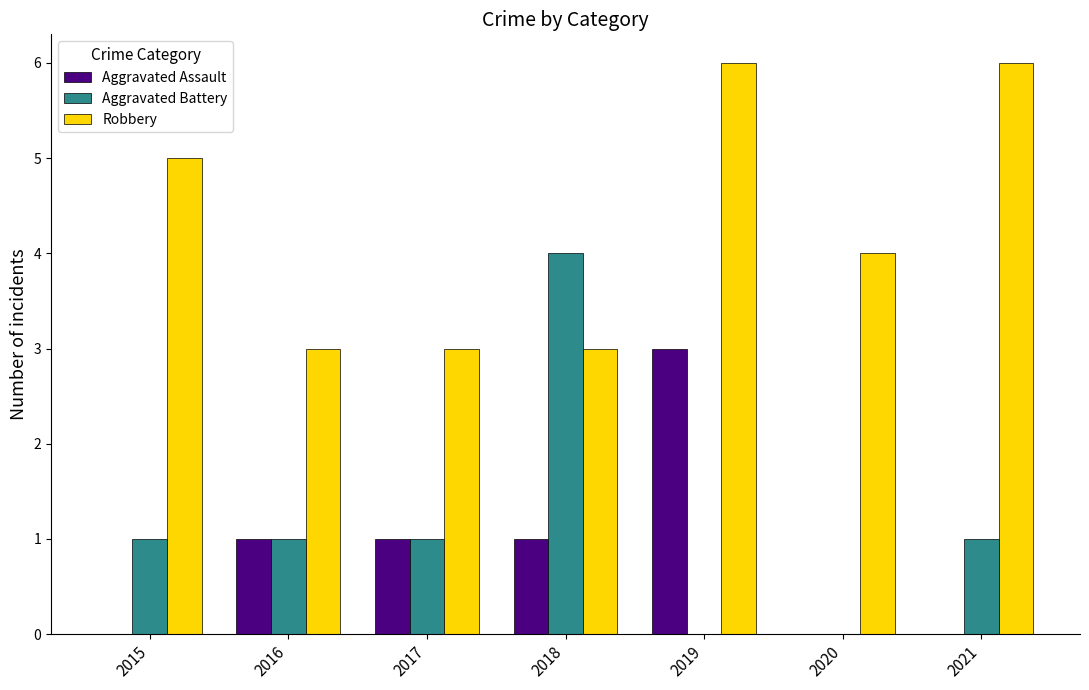

Reading left to right, list all the values displayed in this chart.

Aggravated Assault: 2015=0	2016=1	2017=1	2018=1	2019=3	2020=0	2021=0
Aggravated Battery: 2015=1	2016=1	2017=1	2018=4	2019=0	2020=0	2021=1
Robbery: 2015=5	2016=3	2017=3	2018=3	2019=6	2020=4	2021=6